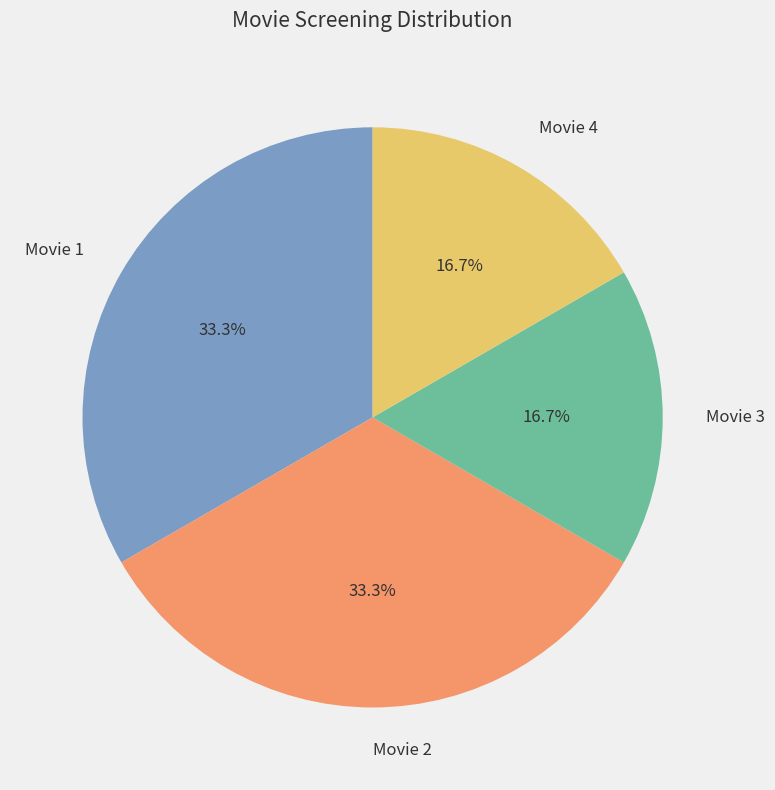

What is the ratio of the value at Movie 1 to the value at Movie 4?

2.0